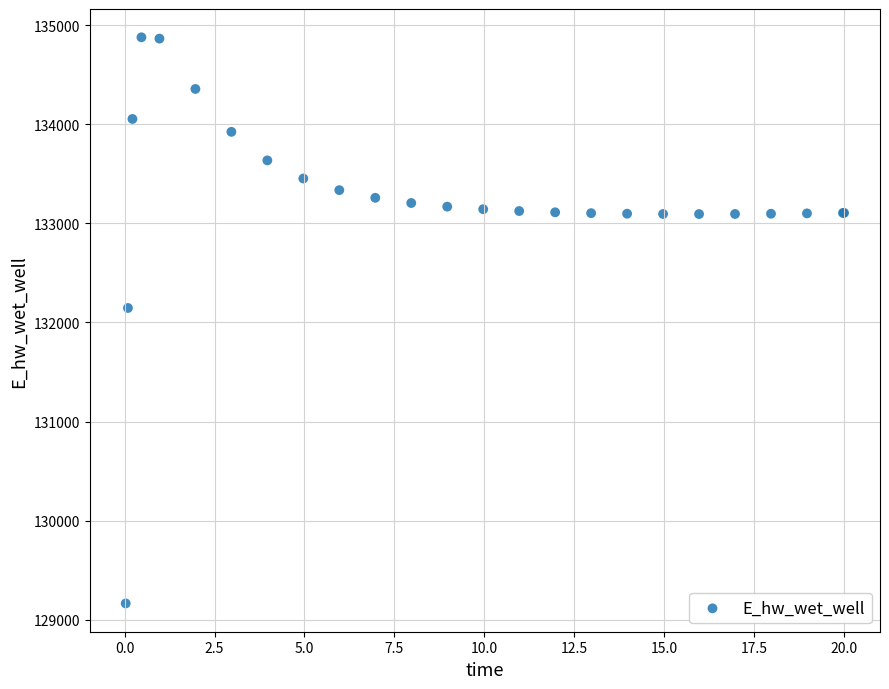

What Y value in the scatter plot is closest to 132021?

132146.1